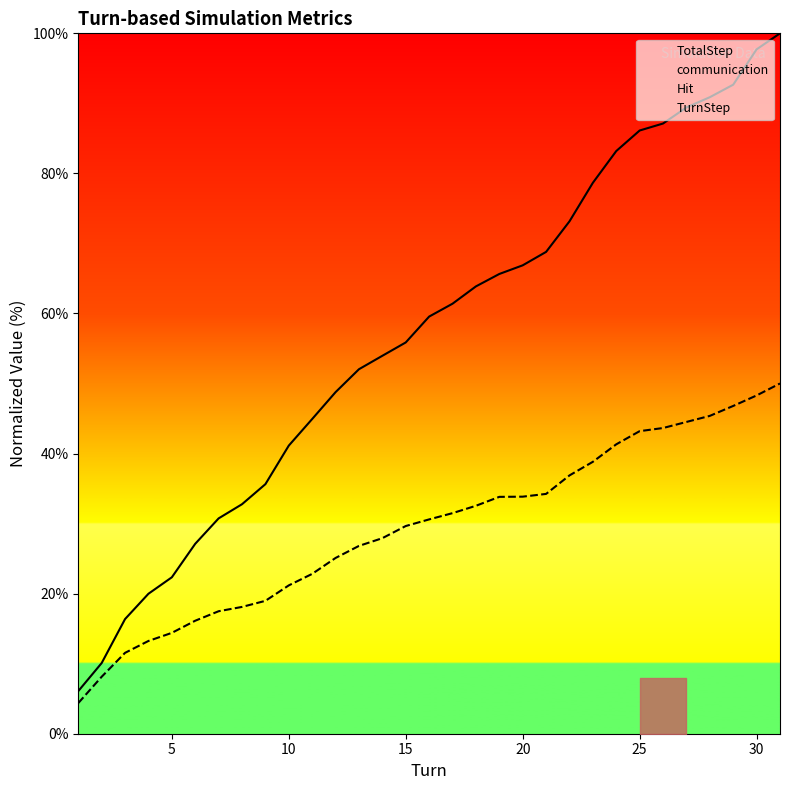

Where is Hit nearest to the value 27?

13